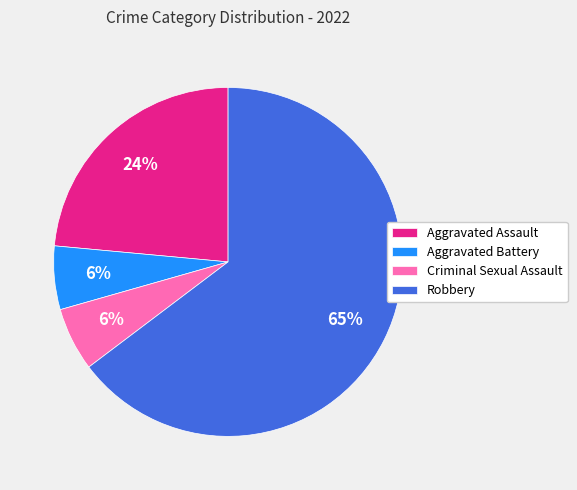

What percentage is the Criminal Sexual Assault slice, to the nearest percent?

6%